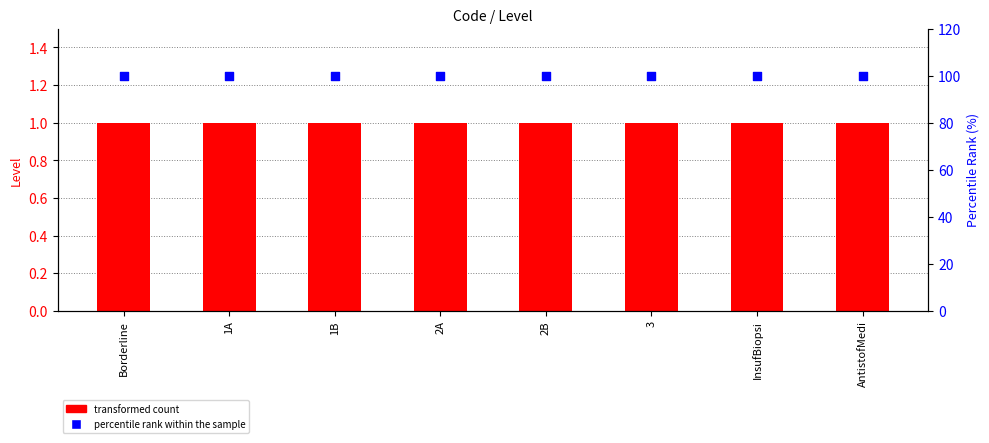

Which series contains the highest Y value?

percentile rank within the sample